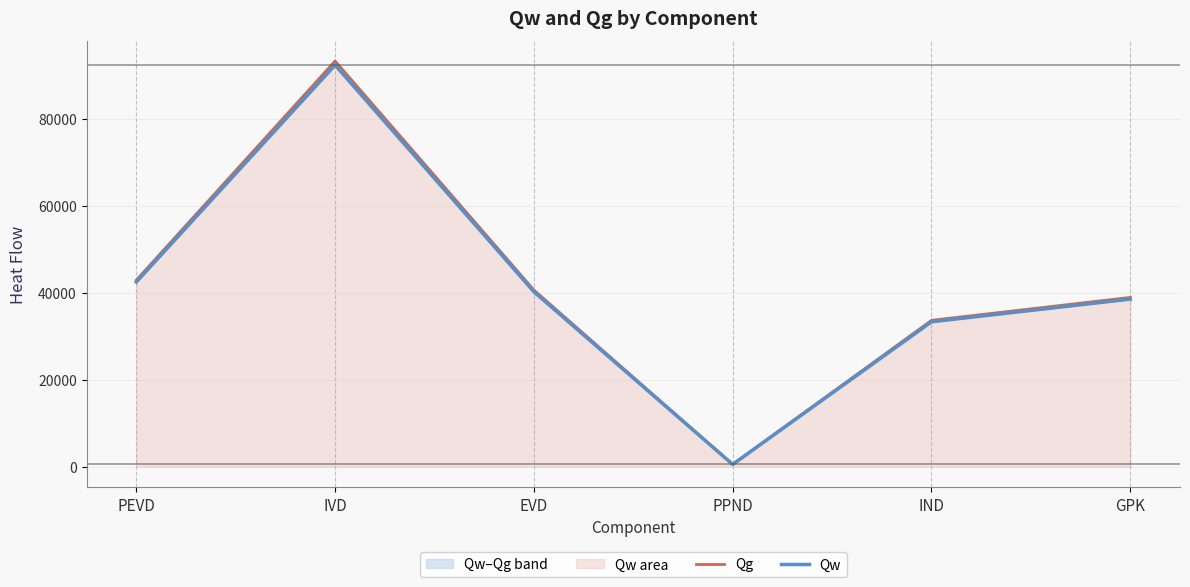

Does the chart have visible grid lines?

Yes